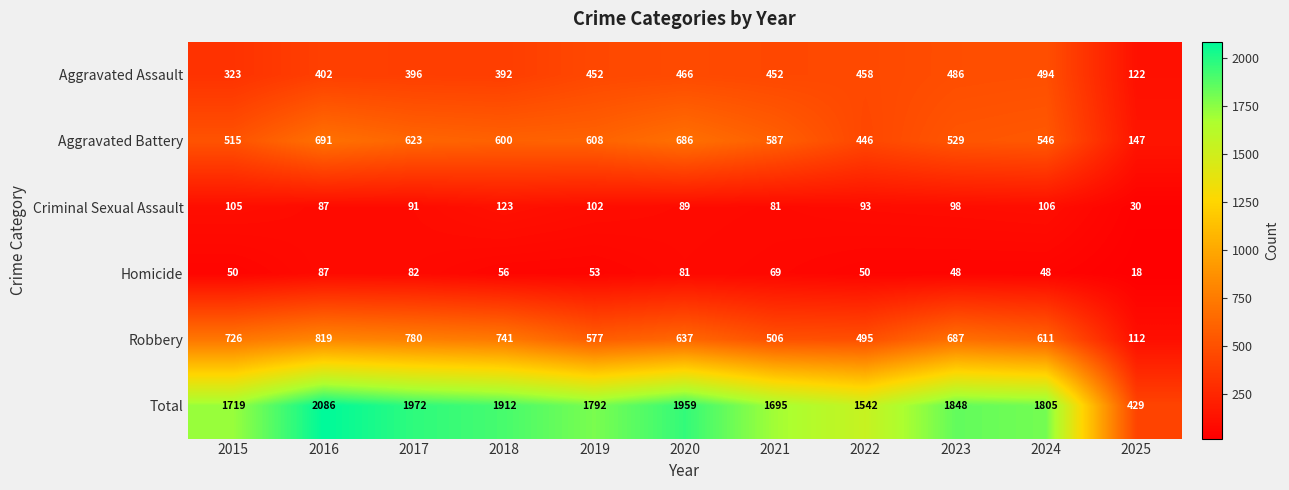

Is it true that Homicide equals 87 at 2016?

True